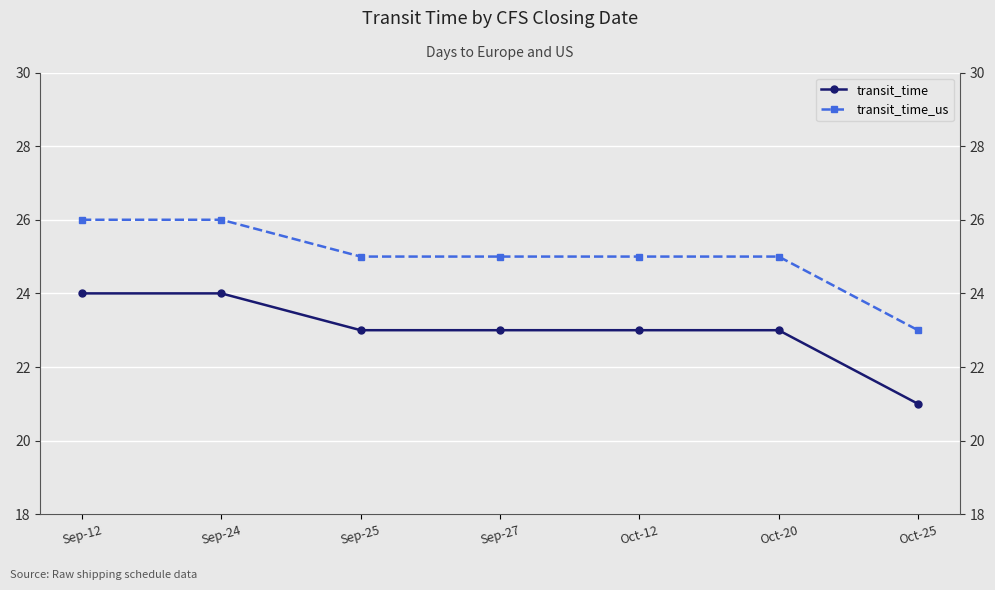

Is it true that transit_time equals 23 at Oct-20?

True